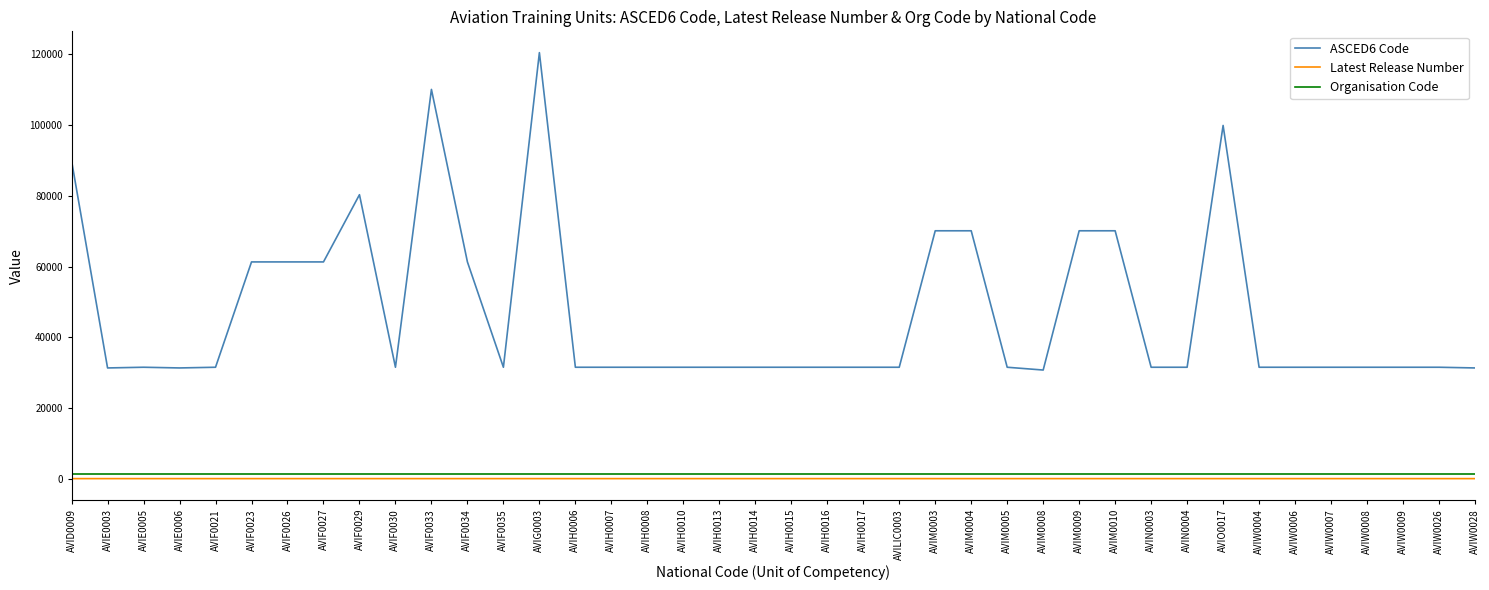

True or false: Organisation Code and ASCED6 Code cross at least once.

False